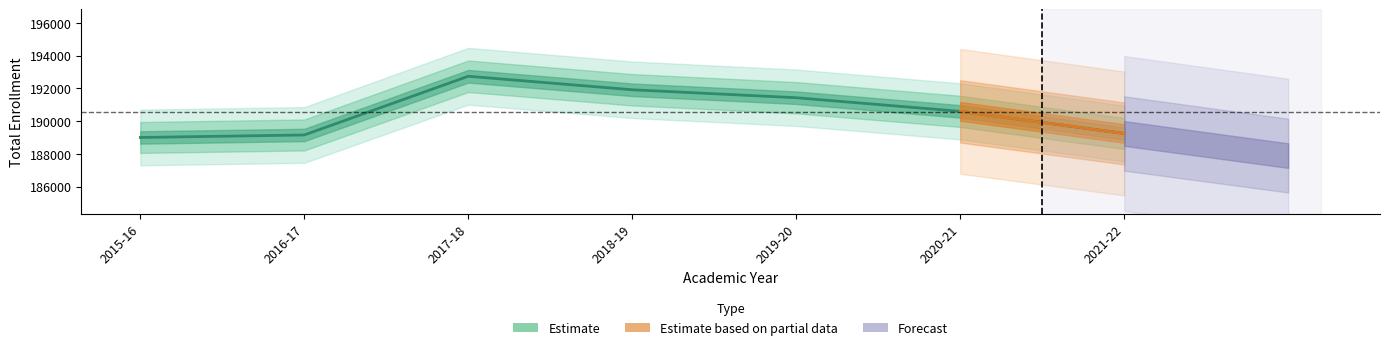

How many interior local peaks (higher than both neighbors) does the data have?

1